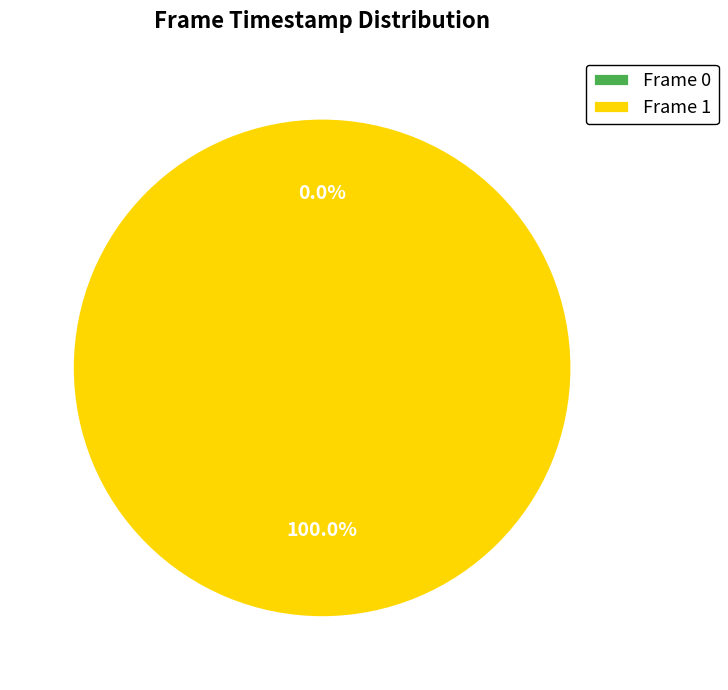

To the nearest percent, what portion does 1 represent?

100%